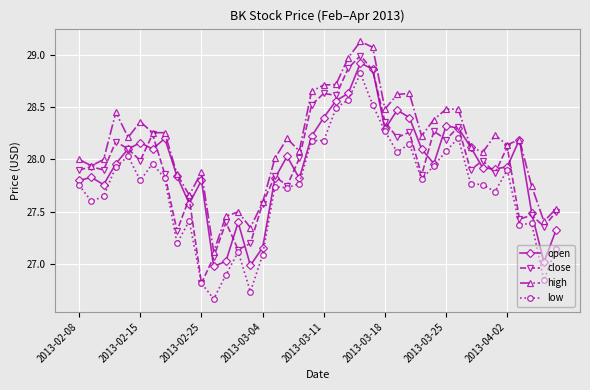

What is the minimum value for close?

26.8